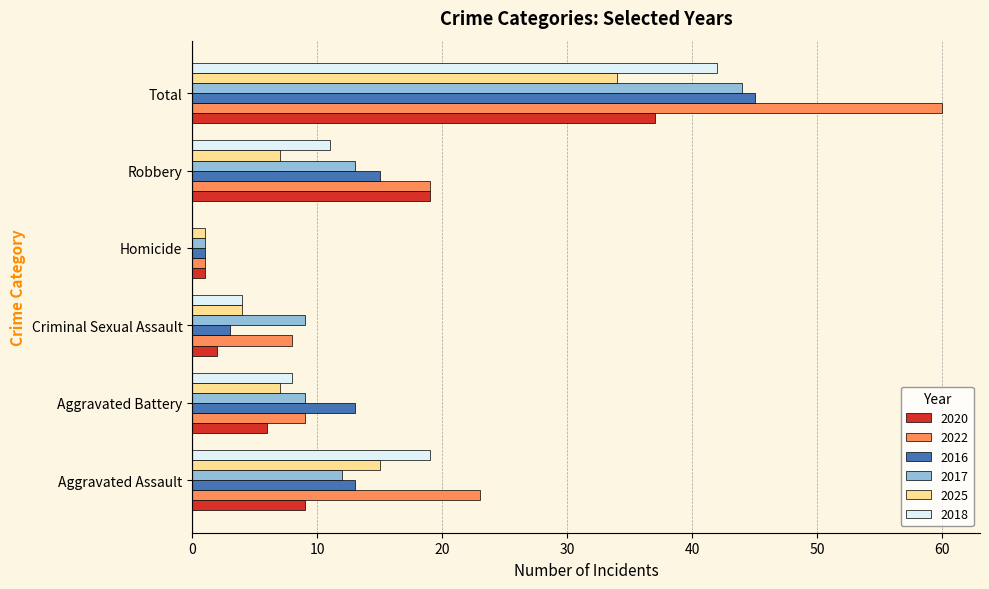

What is the maximum value shown in the chart?

60